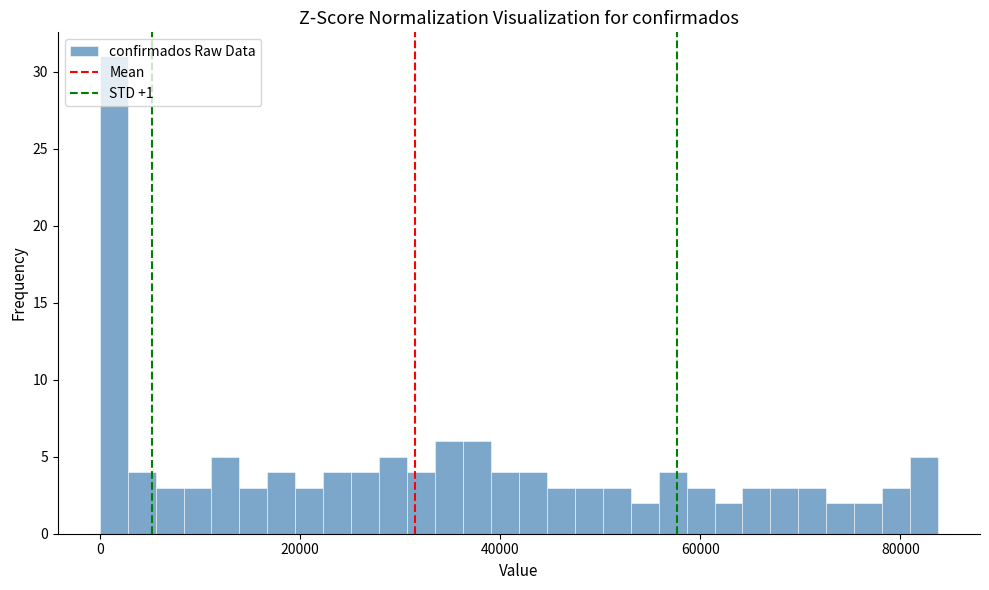

Around what value on the x-axis is the tallest bar? Give the approximate position of its centre, as read against the axis.

2000